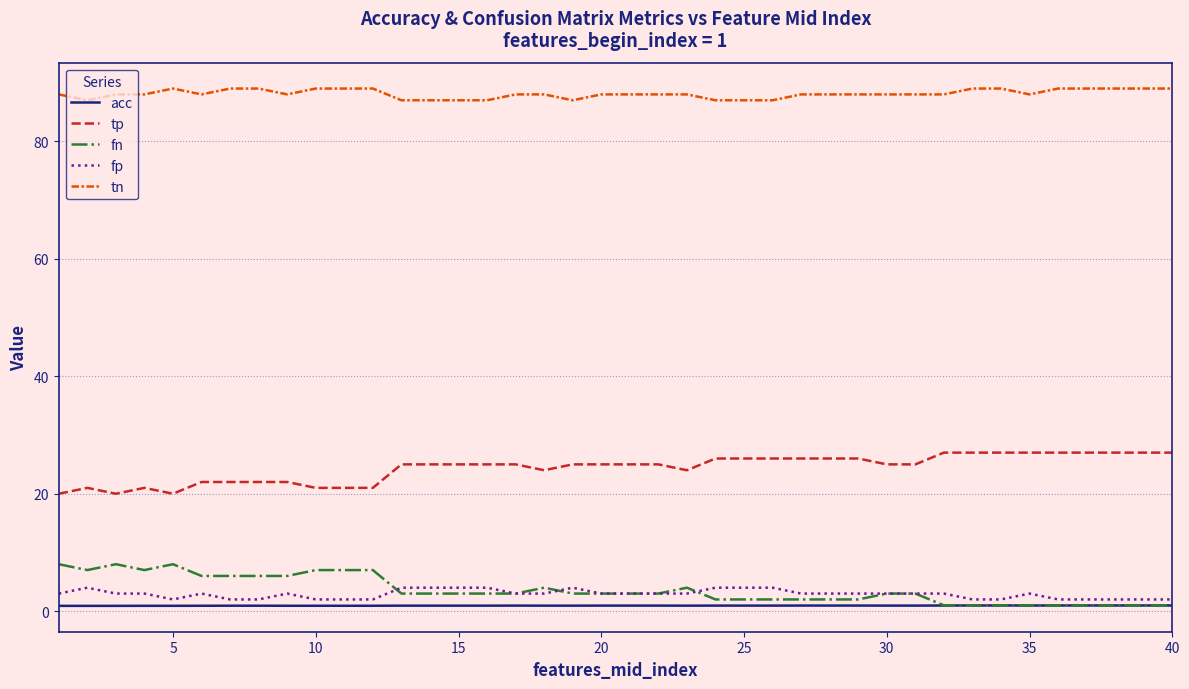

True or false: tp and tn cross at least once.

False